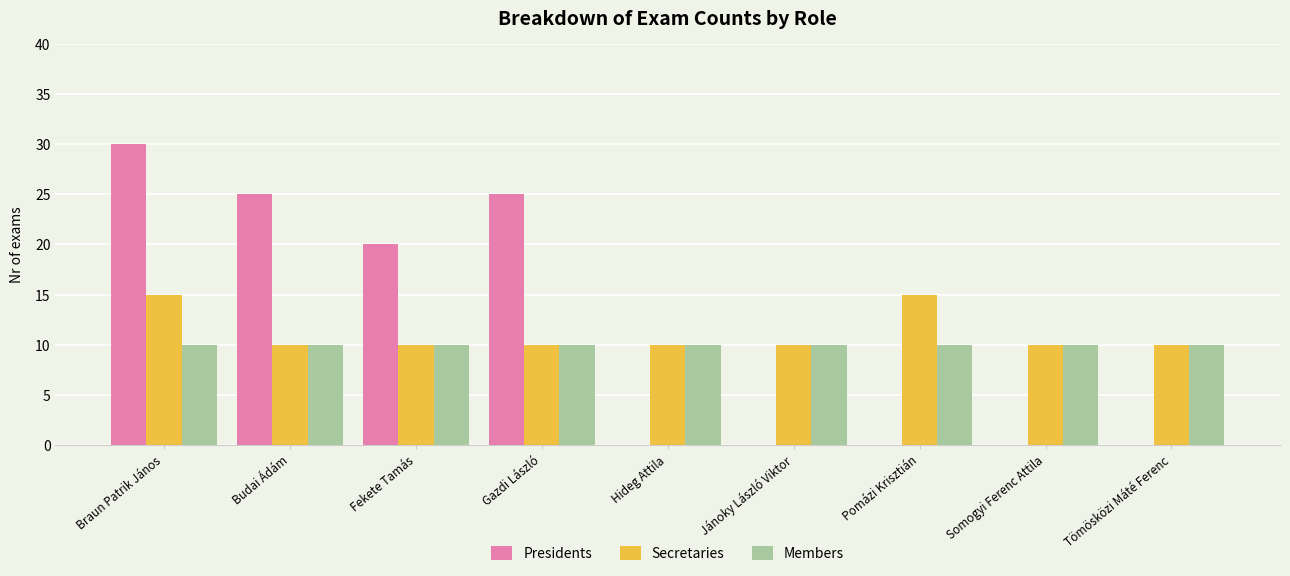

What is the total value across all series at Fekete Tamás?

40